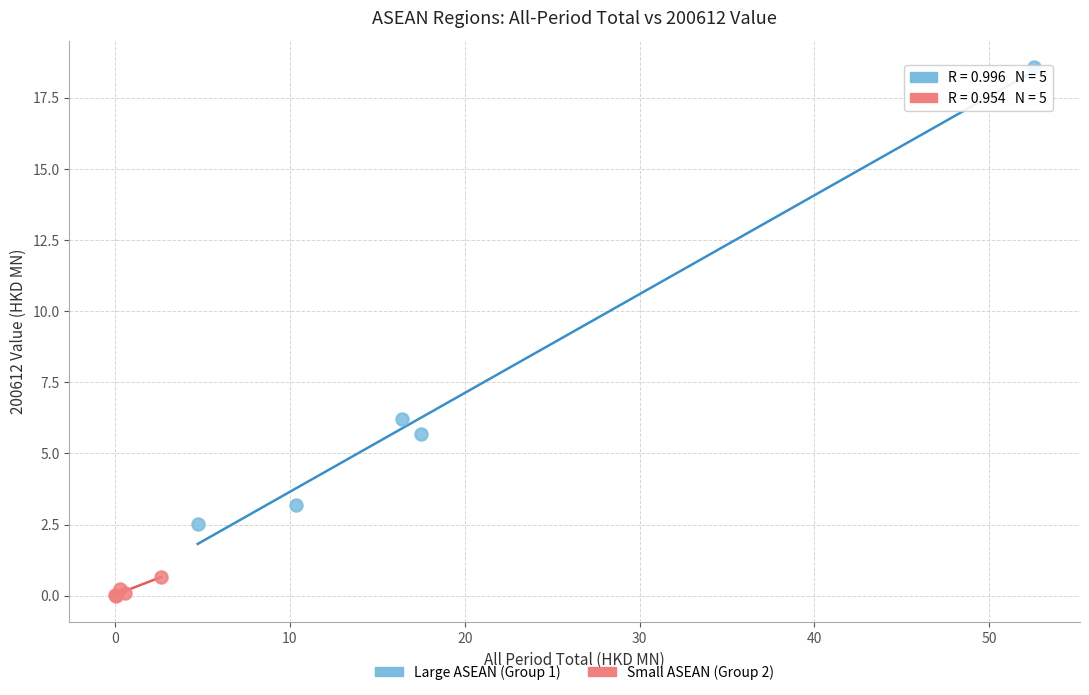

Which series reaches the maximum Y coordinate?

Large ASEAN (Group 1)